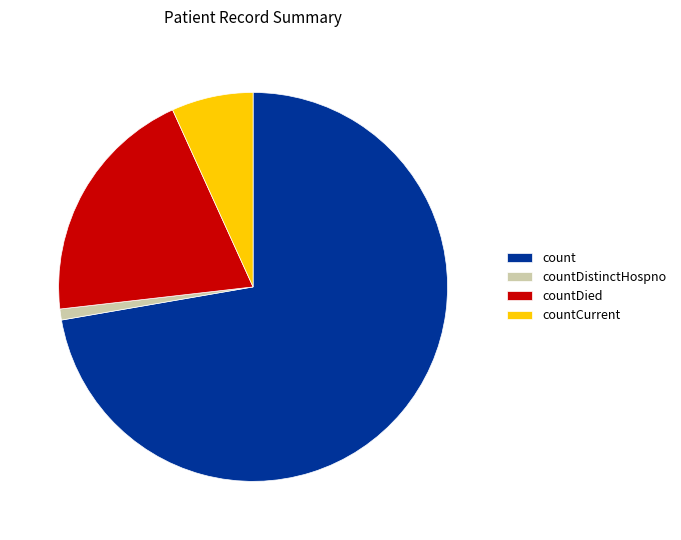

Rank the categories by value from lowest to highest.

countDistinctHospno, countCurrent, countDied, count